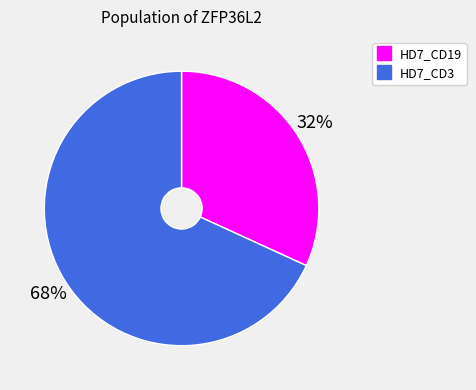

Combined, do HD7_CD19 and HD7_CD3 account for over 50%?

Yes